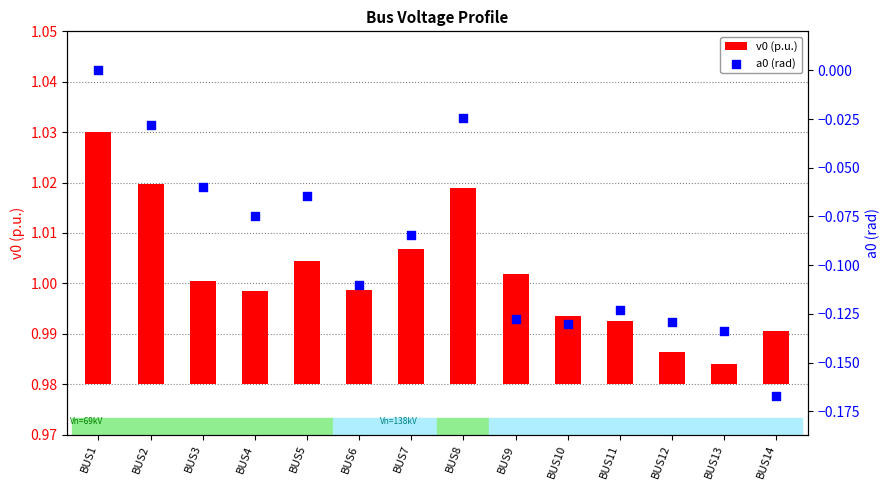

Which series reaches the maximum Y coordinate?

v0 (p.u.)